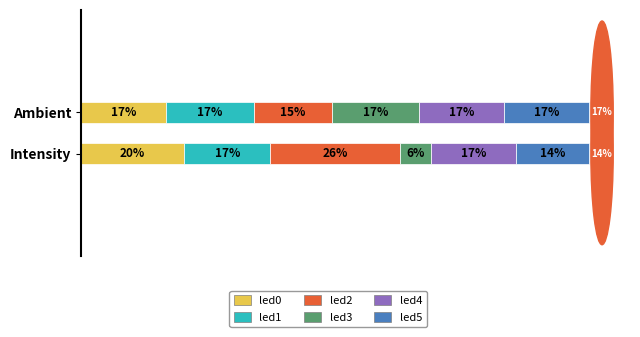

What are all the series names shown in the legend?

led0, led1, led2, led3, led4, led5